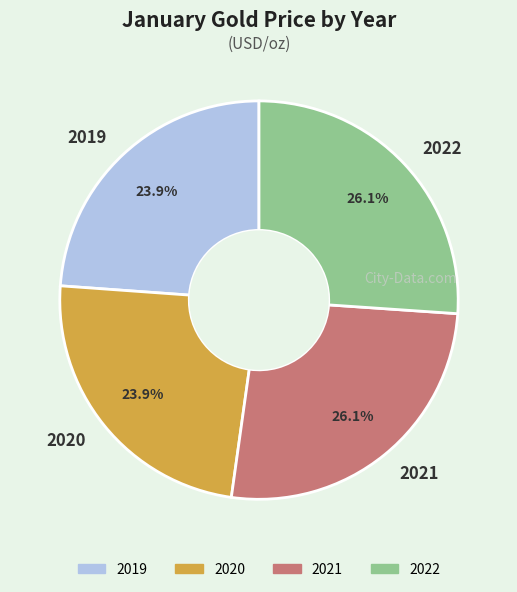

To the nearest percent, what percentage of the pie is 2019?

24%